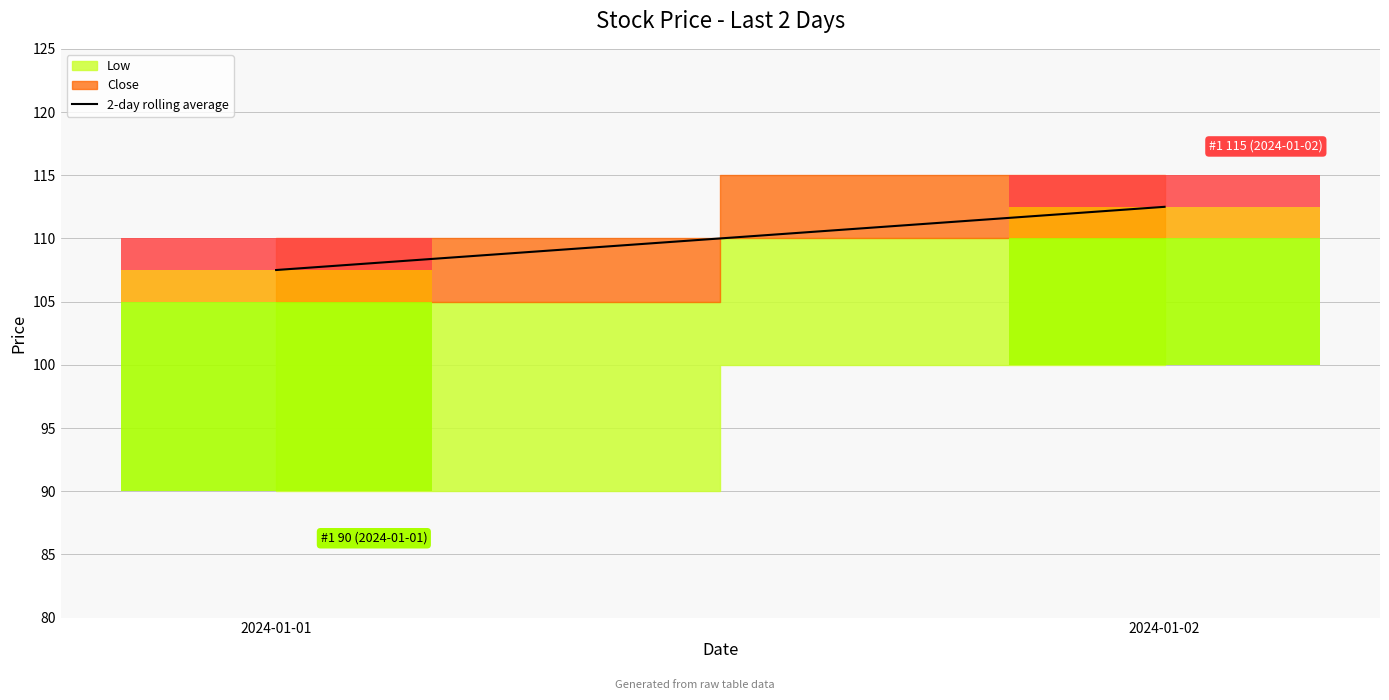

Reading left to right, list all the values displayed in this chart.

107.5	112.5